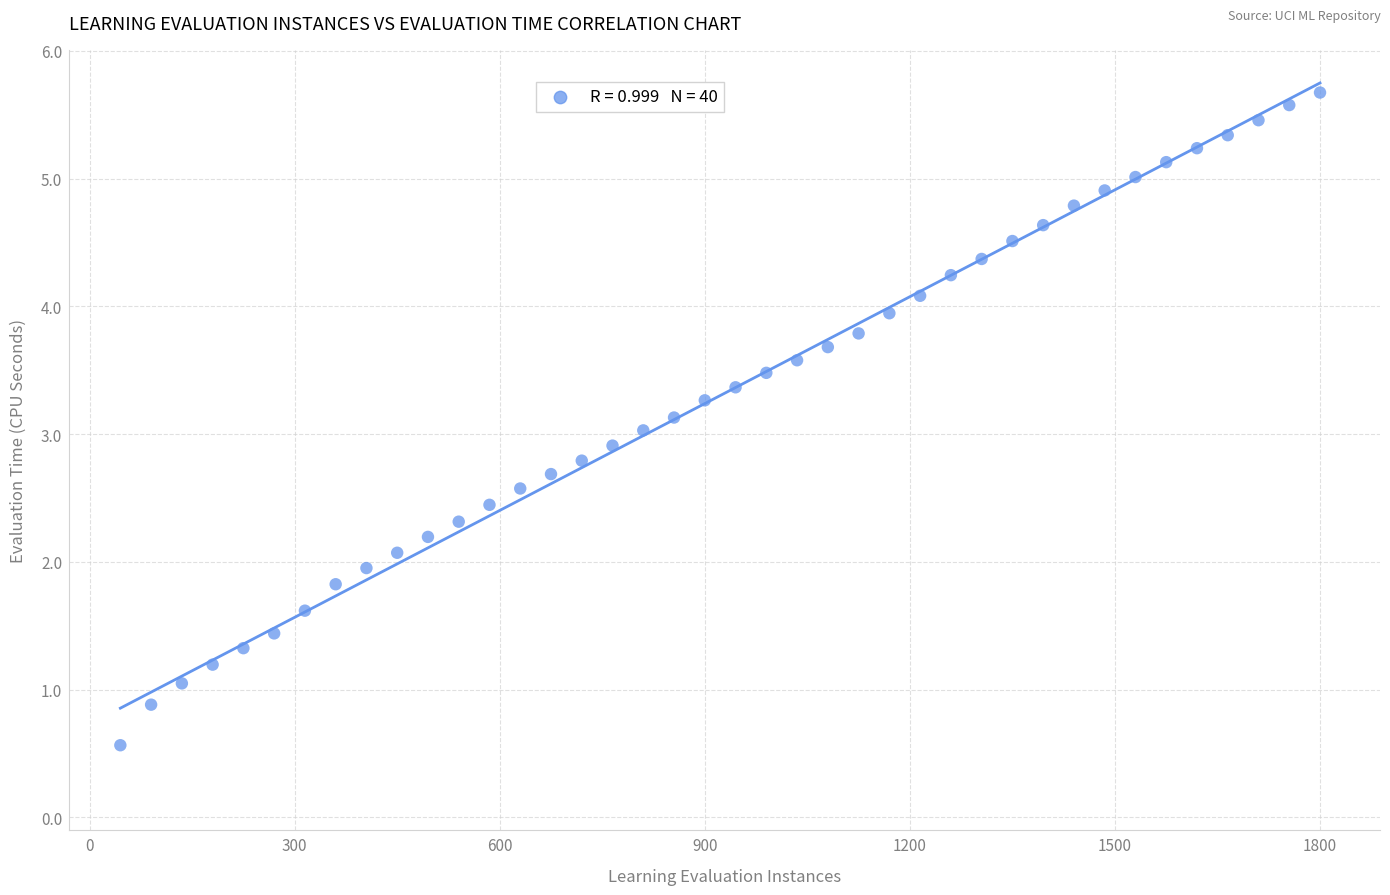

What is the range of Y values (max minus min)?

5.1